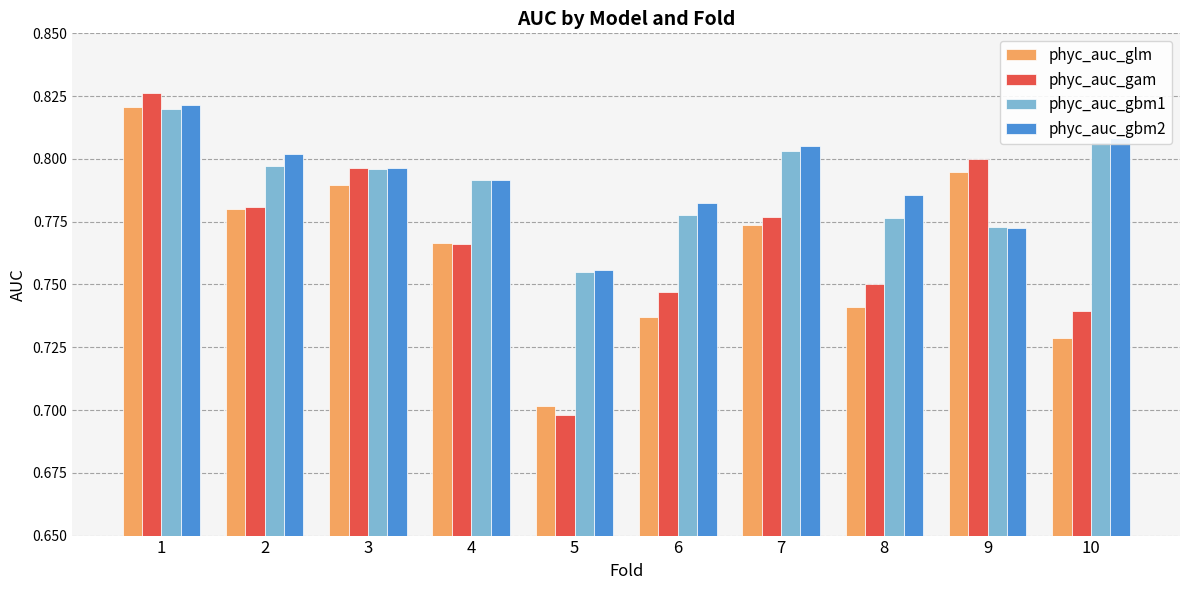

What are all the series names shown in the legend?

phyc_auc_glm, phyc_auc_gam, phyc_auc_gbm1, phyc_auc_gbm2